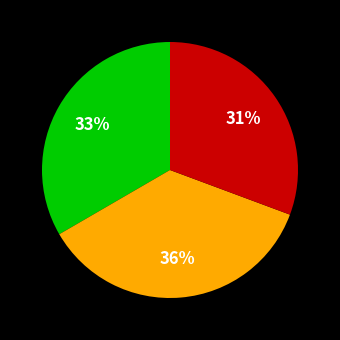

Is there any slice that represents more than half of the pie?

No